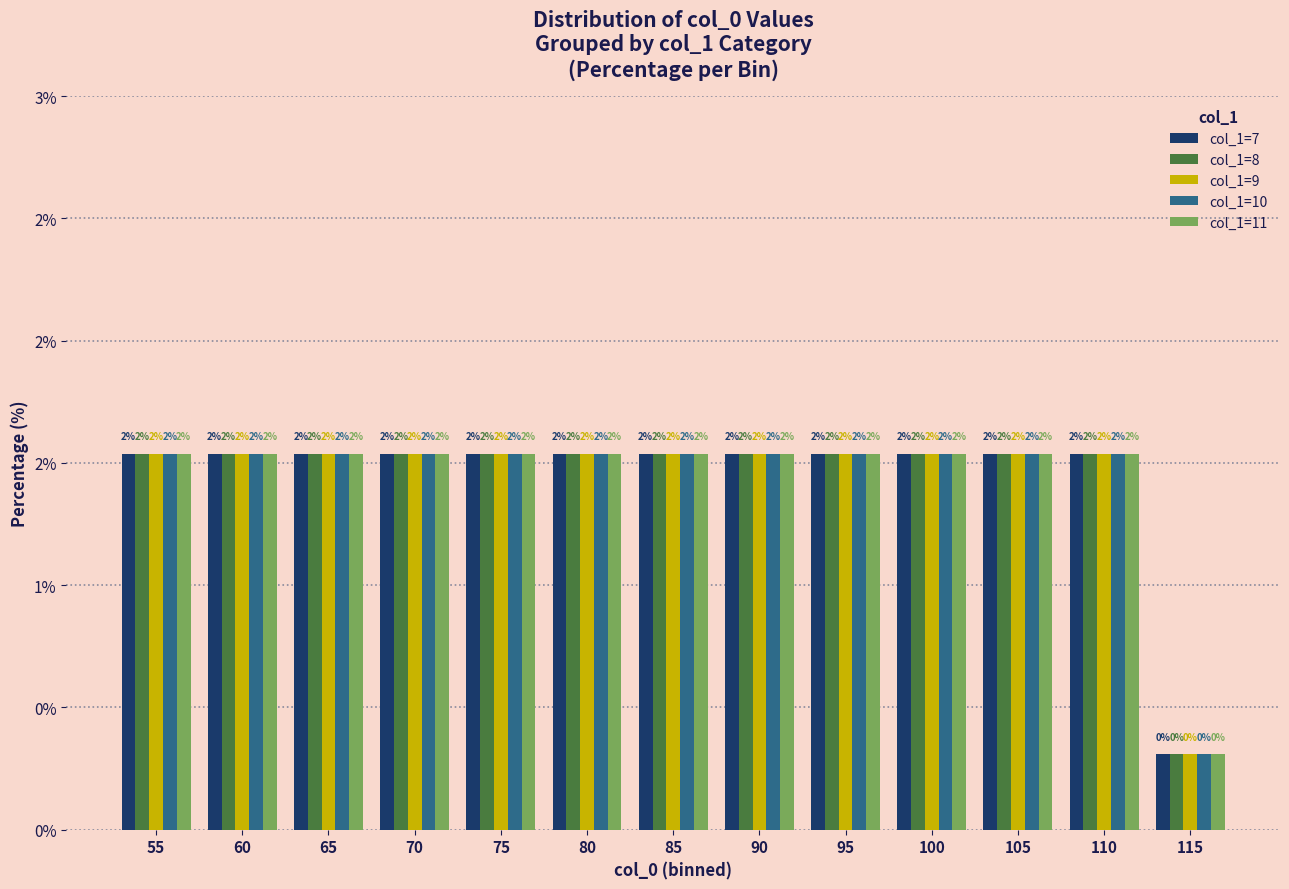

Where is col_1=9 nearest to the value 0?

115